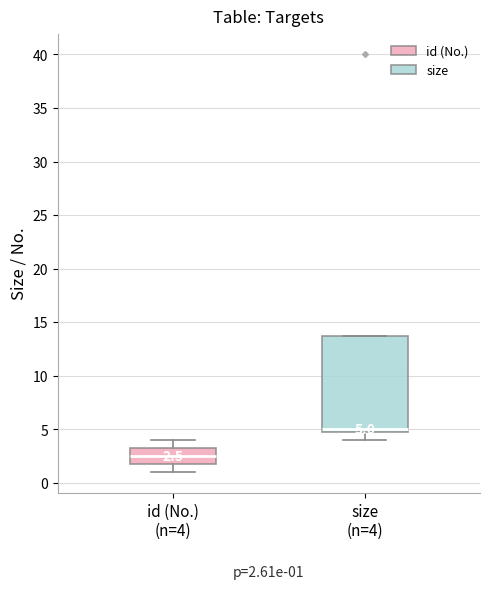

Which box has the lowest median line?

id (No.) (n=4)